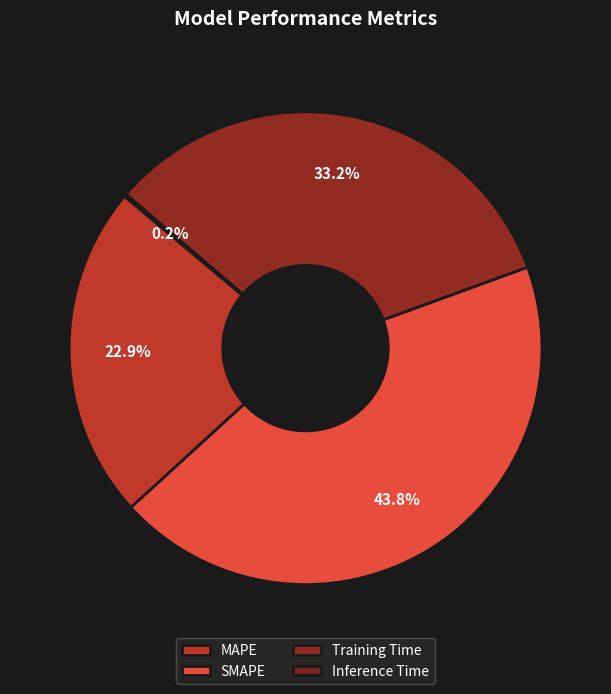

What is the total percentage of Training Time and MAPE?

56.0%